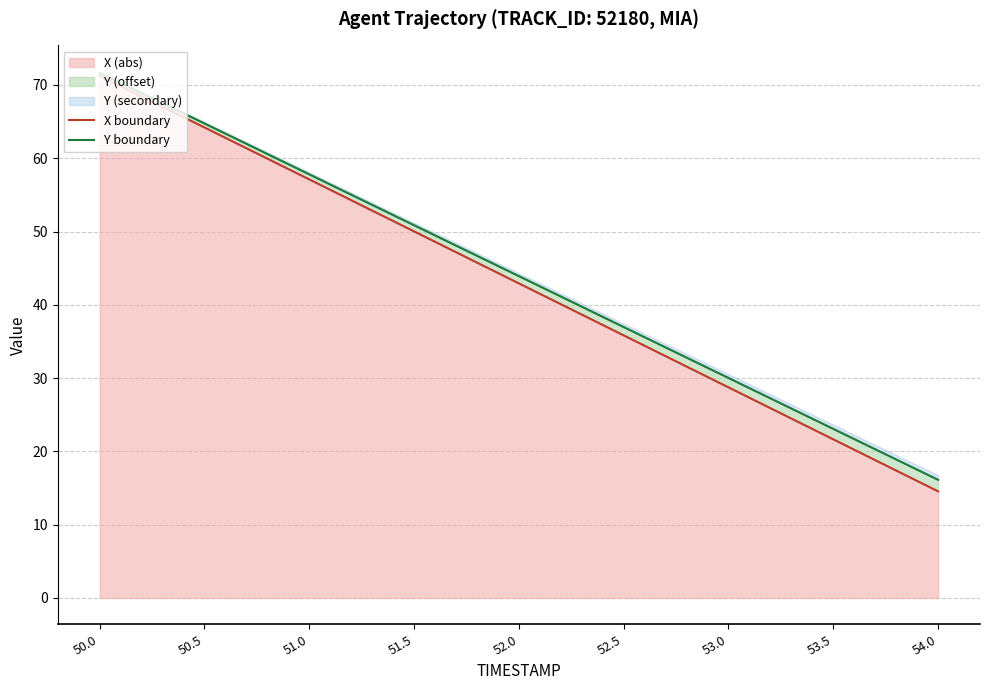

What is the smallest value displayed?

14.6